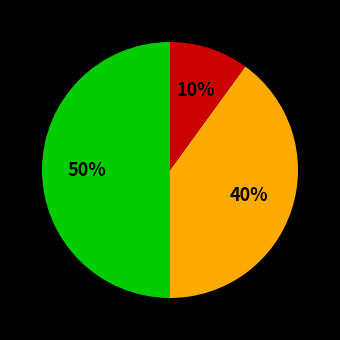

To the nearest percent, what is the difference between the largest and smallest slice percentages?

40%